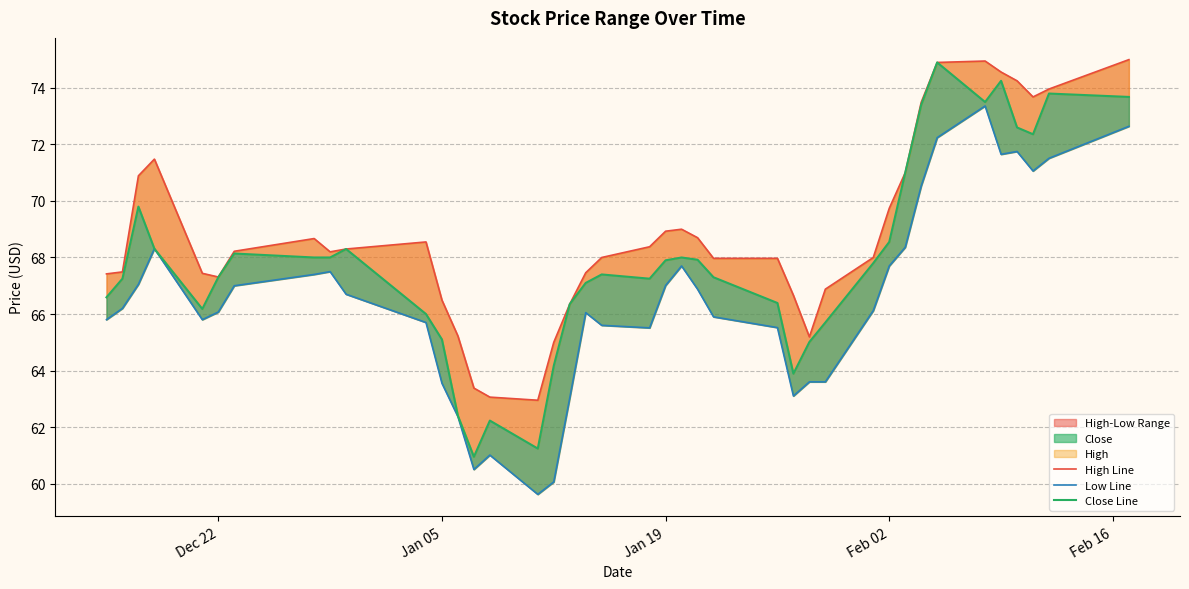

Which series has the widest spread of values?

Close Line